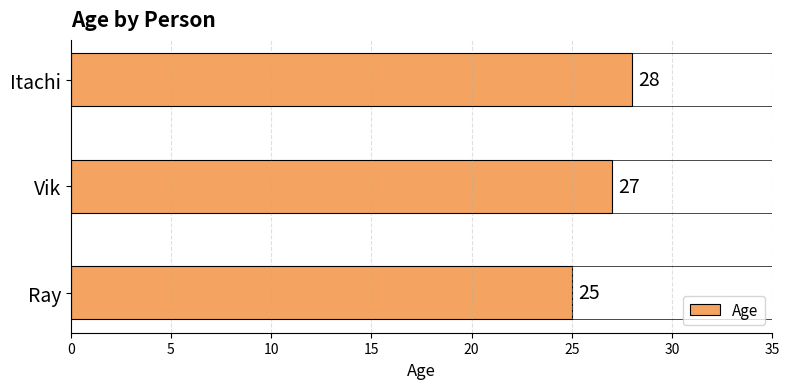

True or false: the data shows 25 at Ray.

True